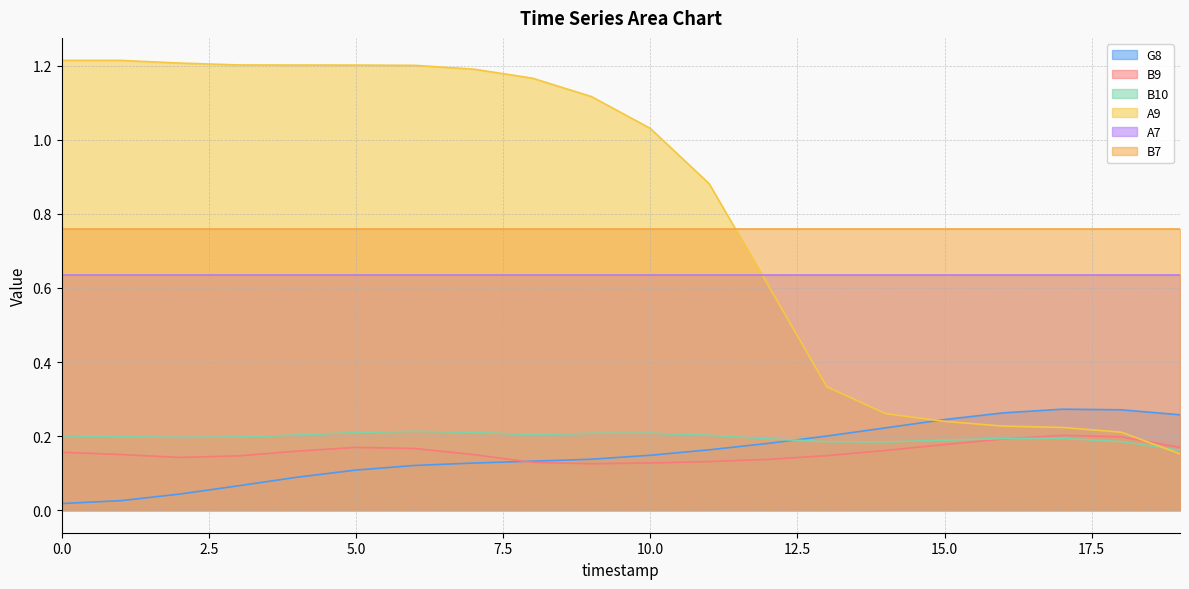

How many intersections are there between B9 and A9?

1